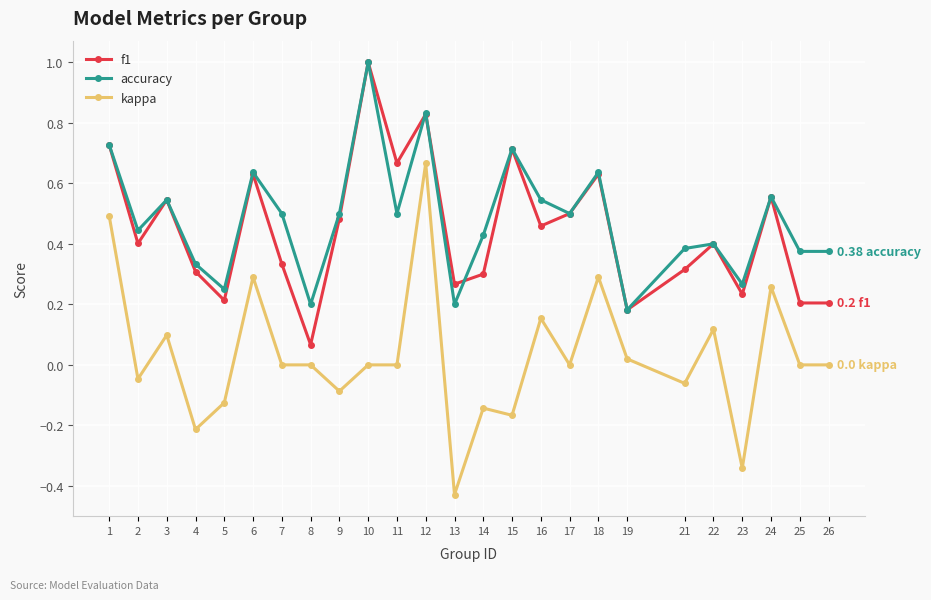

Where is the first local minimum for f1?

2